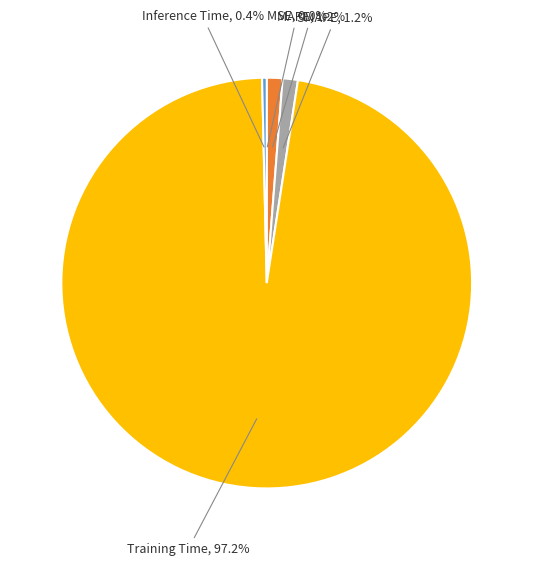

Is there any slice that represents more than half of the pie?

Yes